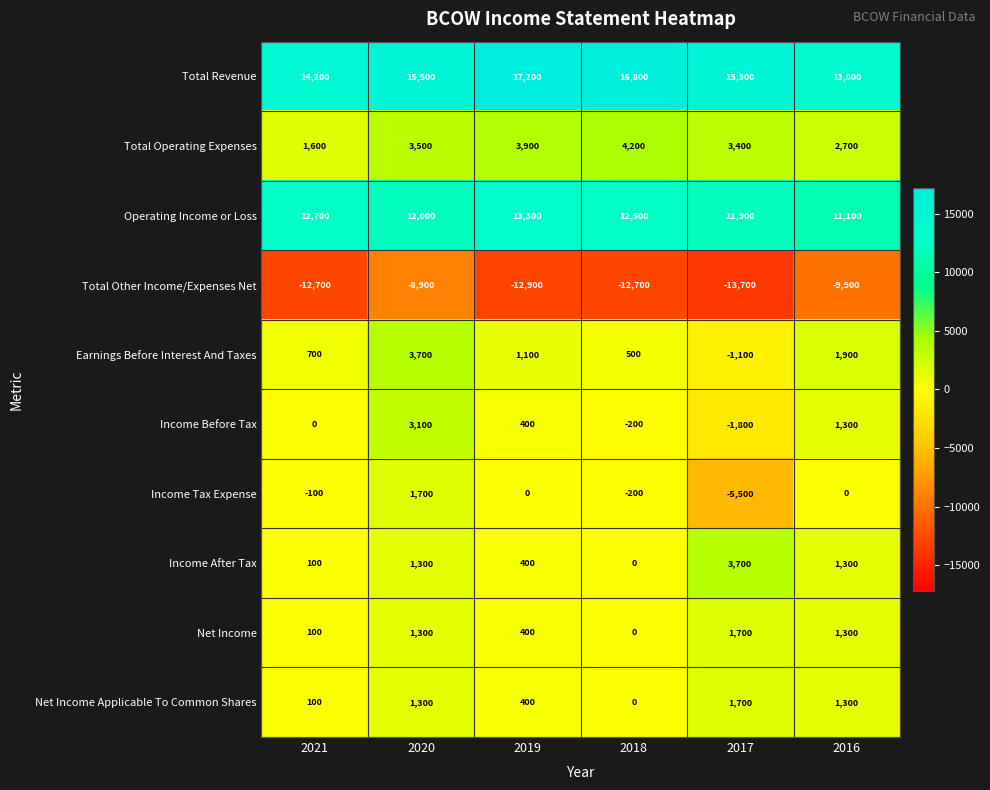

List the labels in order of Total Revenue value, largest first.

2019, 2018, 2020, 2017, 2021, 2016